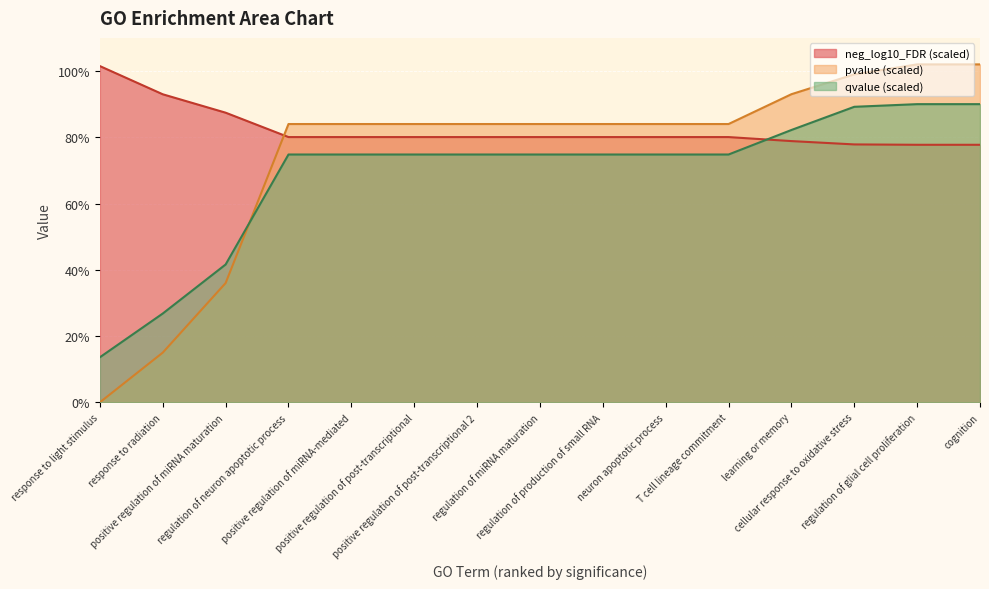

At which label does qvalue_scaled first exceed 74?

regulation of neuron apoptotic process